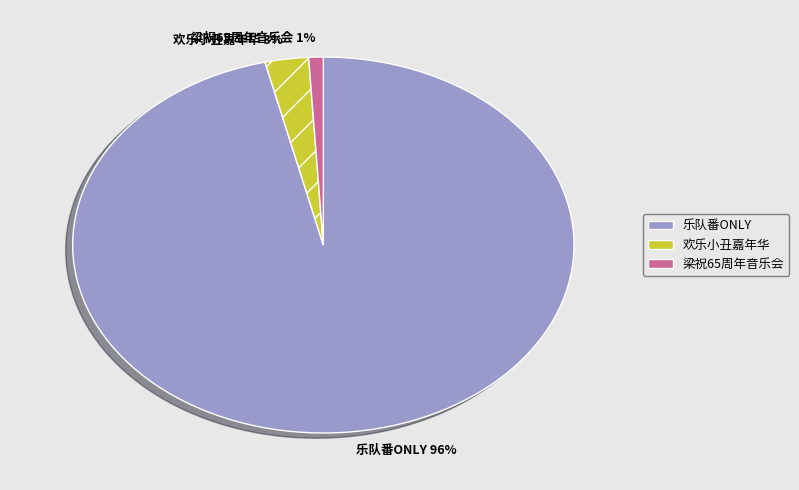

Which slice is the largest?

乐队番ONLY